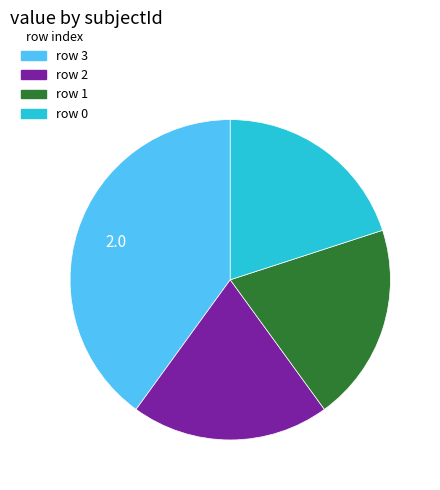

Is there a majority slice in this chart?

No